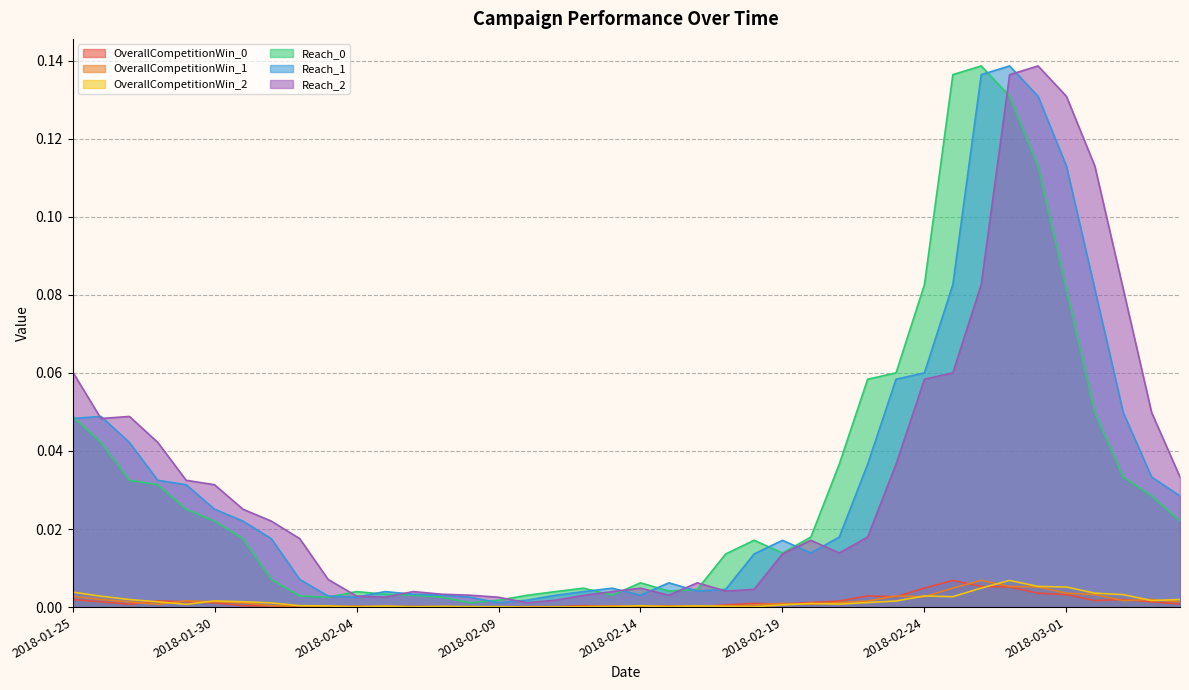

Is the value of OverallCompetitionWin_0 at 2018-02-18 greater than the value of Reach_2 at 2018-02-19?

No